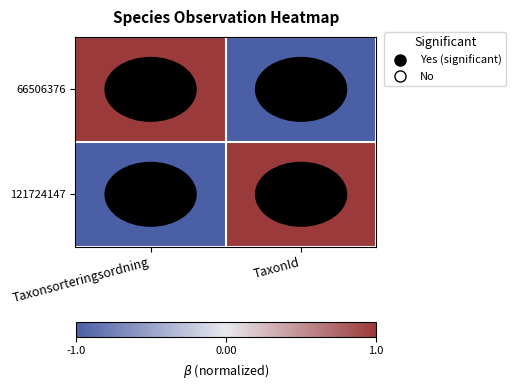

List the series in order of their peak value, lowest first.

66506376, 121724147